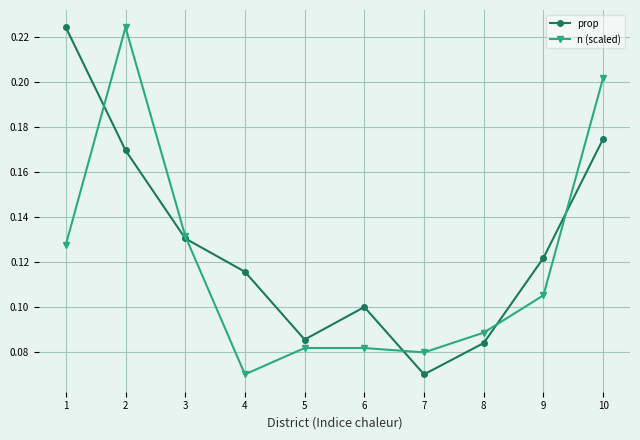

The prop series shows 0.1 at 2. True or false?

False